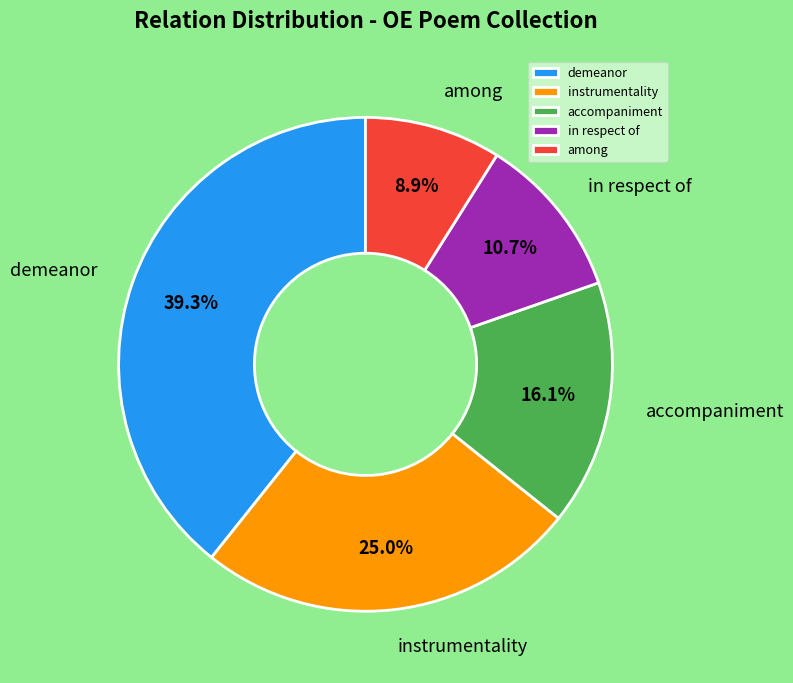

Rank the categories by value from lowest to highest.

among, in respect of, accompaniment, instrumentality, demeanor